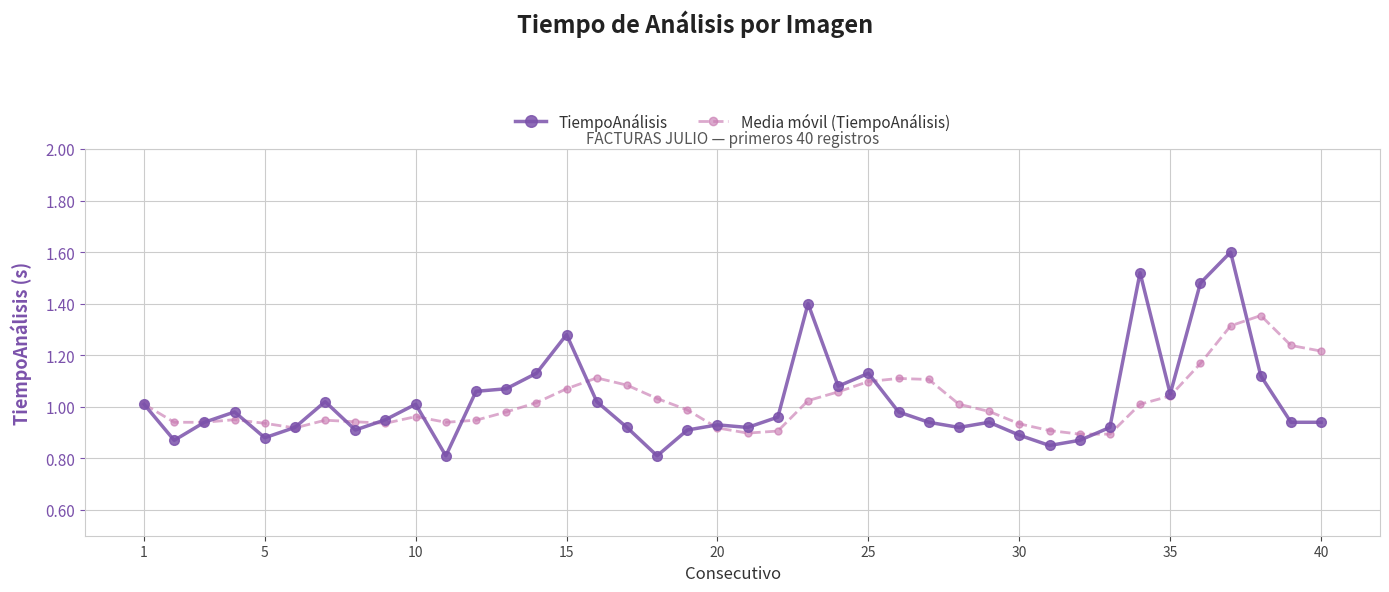

True or false: TiempoAnálisis has more than 2 points higher than both neighbors.

True